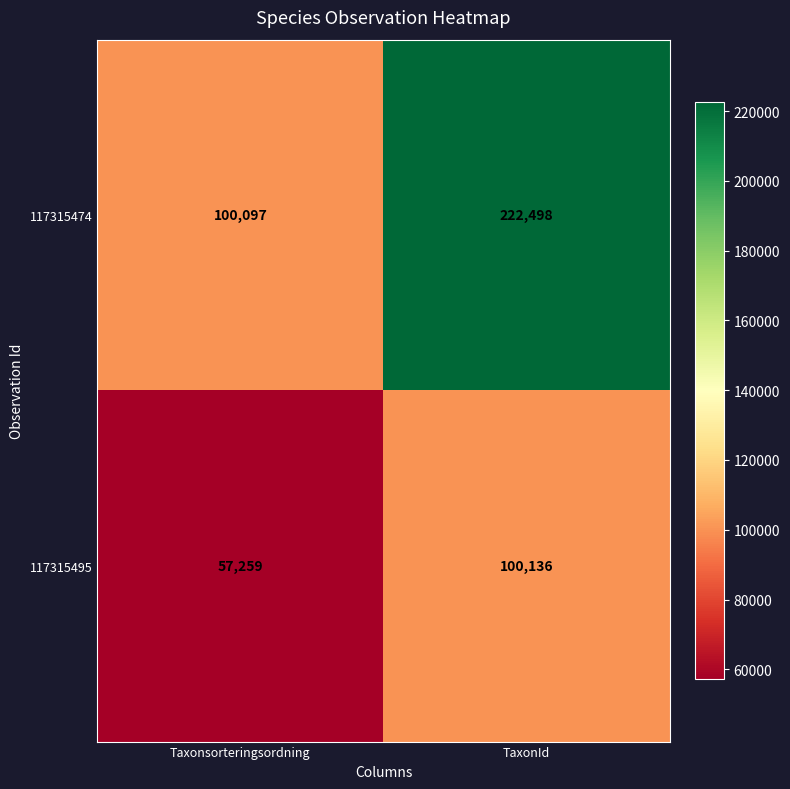

What is the minimum value shown in the chart?

57259